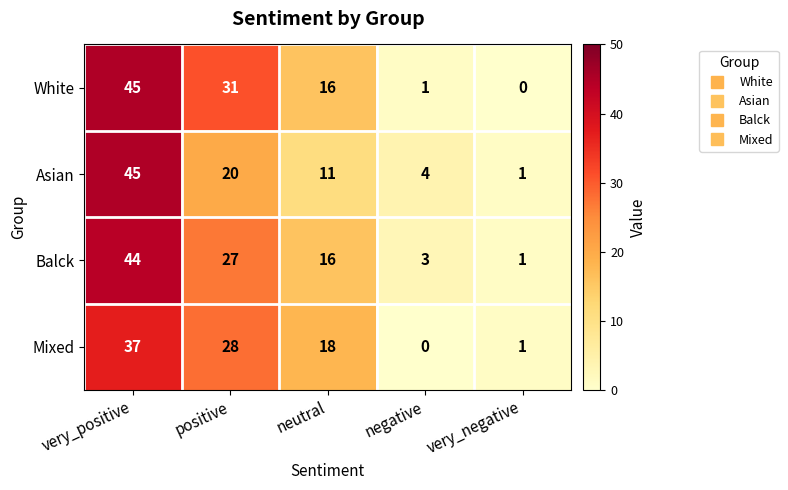

What is the sum of all White values?

93